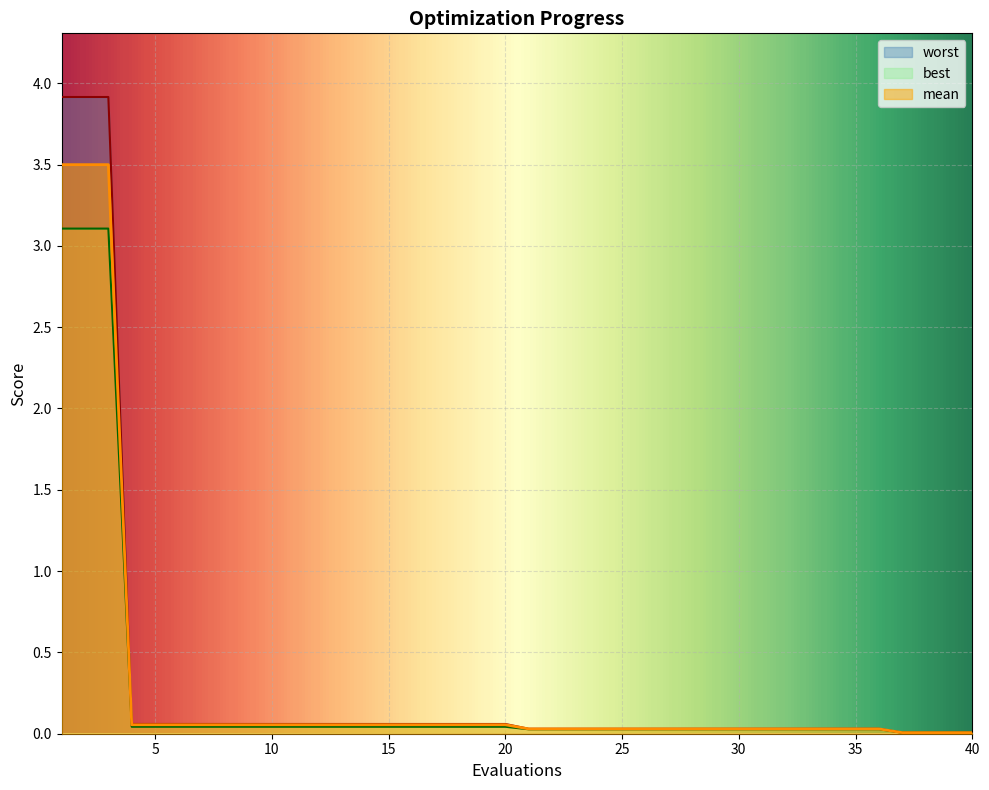

Rank the series by their average value, from lowest to highest.

best, mean, worst